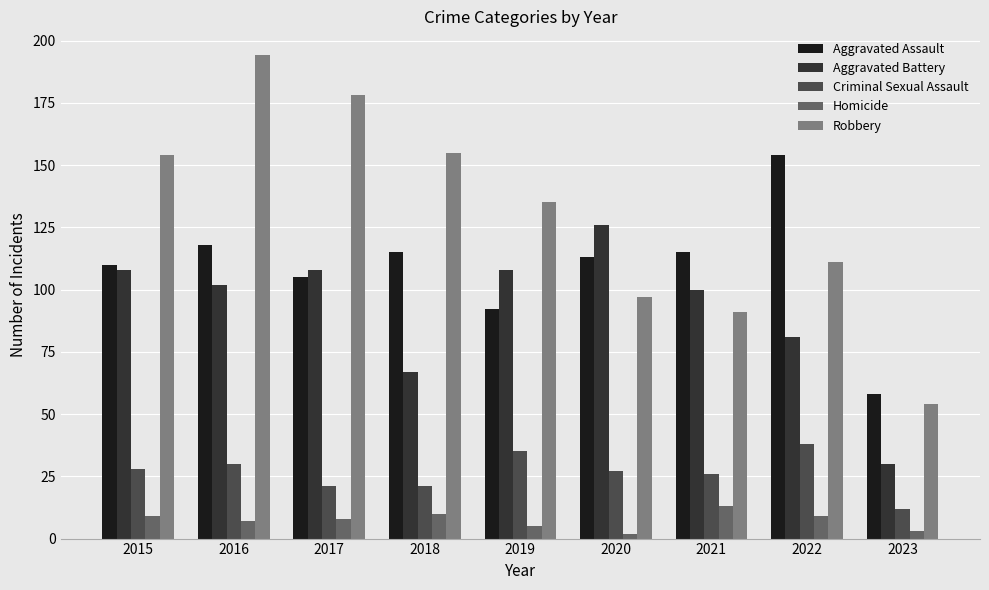

What value does the Aggravated Battery series have at 2018?

67